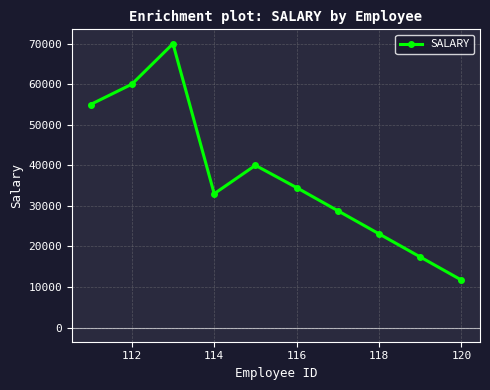

Reading left to right, transcribe all the data shown in this chart.

55000	60000	70000	33000	40000	34500	28800	23100	17400	11700